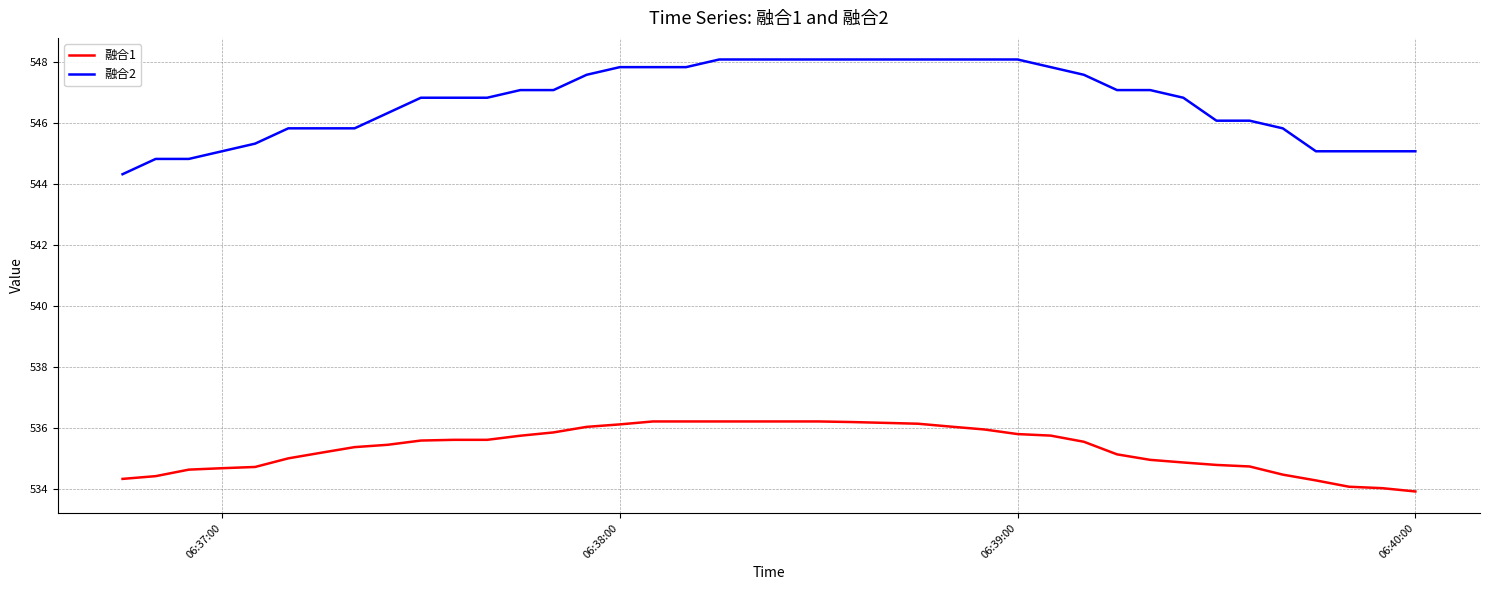

What is the average value of the 融合2 series?

546.7